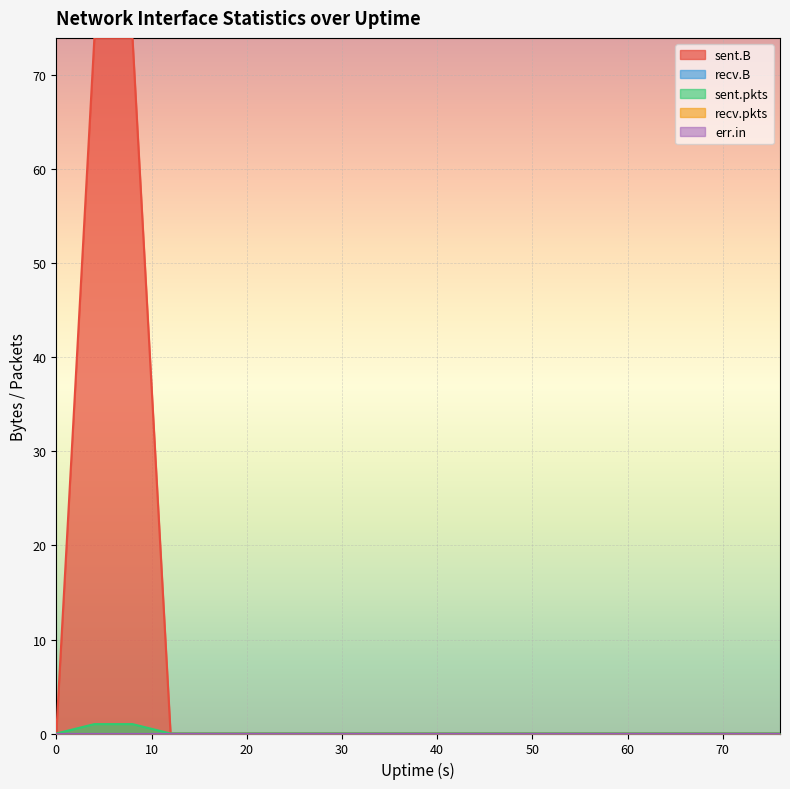

What is the sum of all sent.pkts values?

2